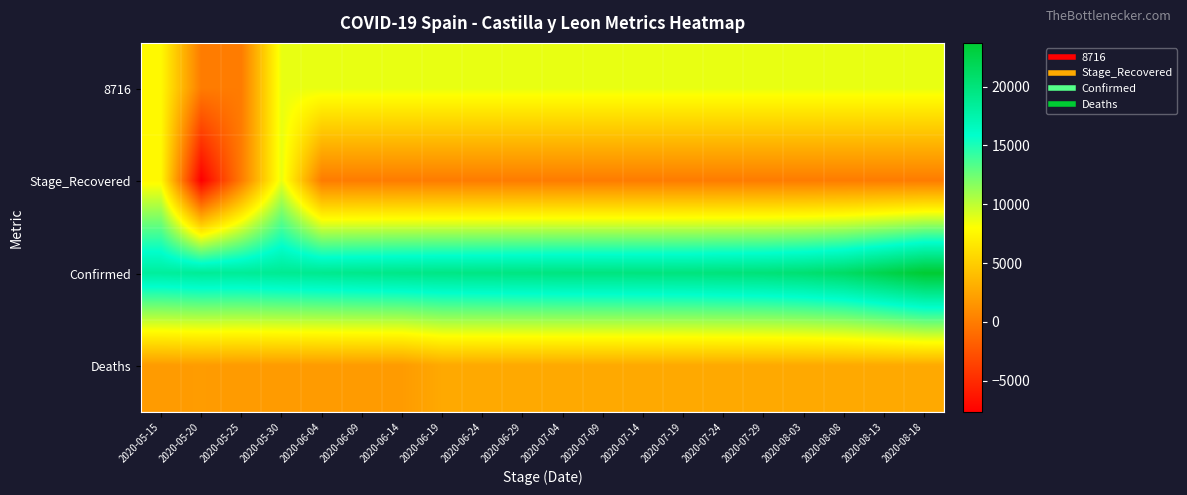

Reading right to left, extract all data points from this chart.

8716: 2020-08-18=8716	2020-08-13=8716	2020-08-08=8716	2020-08-03=8716	2020-07-29=8716	2020-07-24=8716	2020-07-19=8716	2020-07-14=8716	2020-07-09=8716	2020-07-04=8716	2020-06-29=8716	2020-06-24=8716	2020-06-19=8716	2020-06-14=8716	2020-06-09=8716	2020-06-04=8716	2020-05-30=8716	2020-05-25=0	2020-05-20=0	2020-05-15=7672
Stage_Recovered: 2020-08-18=0	2020-08-13=0	2020-08-08=0	2020-08-03=0	2020-07-29=0	2020-07-24=0	2020-07-19=0	2020-07-14=0	2020-07-09=0	2020-07-04=0	2020-06-29=0	2020-06-24=0	2020-06-19=0	2020-06-14=0	2020-06-09=0	2020-06-04=0	2020-05-30=8716	2020-05-25=0	2020-05-20=-7672	2020-05-15=7672
Confirmed: 2020-08-18=23720	2020-08-13=22391	2020-08-08=21130	2020-08-03=20484	2020-07-29=20142	2020-07-24=20017	2020-07-19=19870	2020-07-14=19826	2020-07-09=19782	2020-07-04=19753	2020-06-29=19665	2020-06-24=19563	2020-06-19=19466	2020-06-14=19343	2020-06-09=19193	2020-06-04=19009	2020-05-30=18804	2020-05-25=18555	2020-05-20=18586	2020-05-15=18272
Deaths: 2020-08-18=2808	2020-08-13=2804	2020-08-08=2800	2020-08-03=2799	2020-07-29=2798	2020-07-24=2796	2020-07-19=2793	2020-07-14=2793	2020-07-09=2791	2020-07-04=2787	2020-06-29=2784	2020-06-24=2780	2020-06-19=2775	2020-06-14=1928	2020-06-09=1928	2020-06-04=1928	2020-05-30=1923	2020-05-25=1913	2020-05-20=1960	2020-05-15=1930